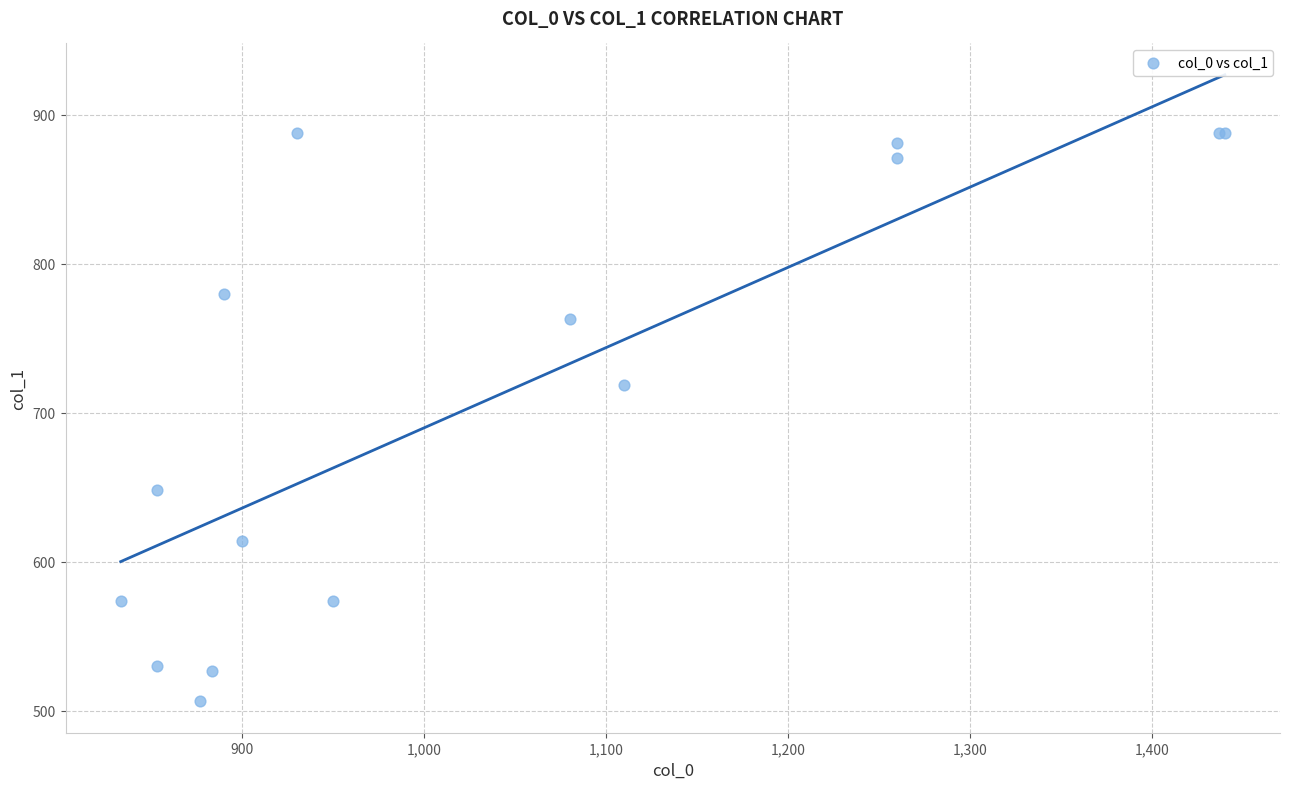

What Y value in the scatter plot is closest to 696?

718.9